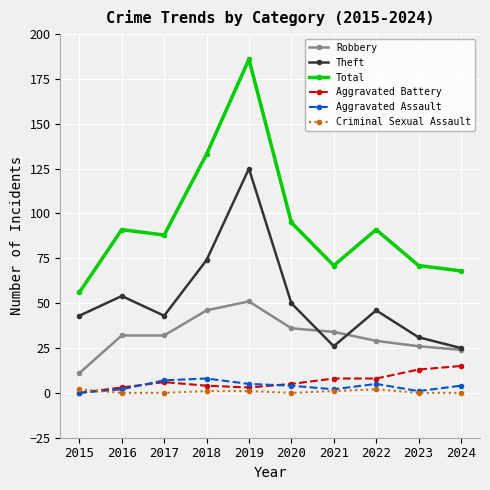

True or false: Robbery and Aggravated Battery intersect in this chart.

False